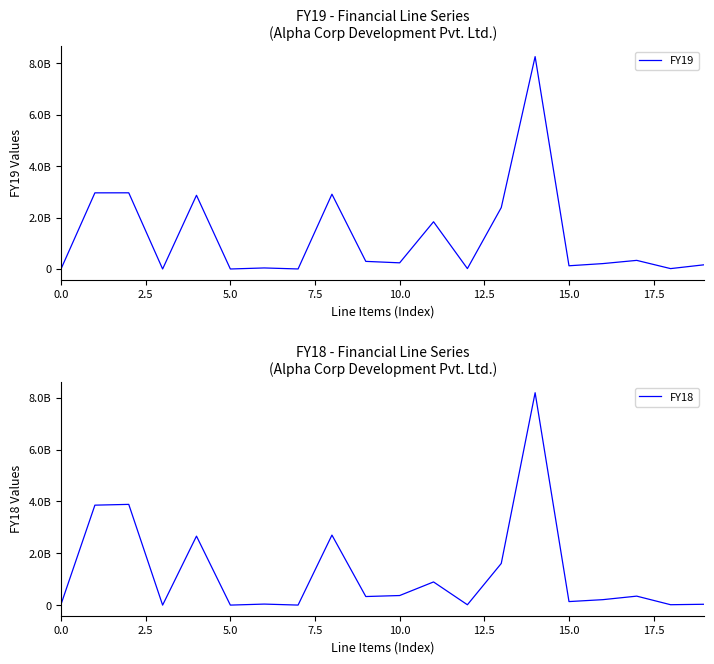

What is the value of the FY18 point at the 18th from the left?

346040000